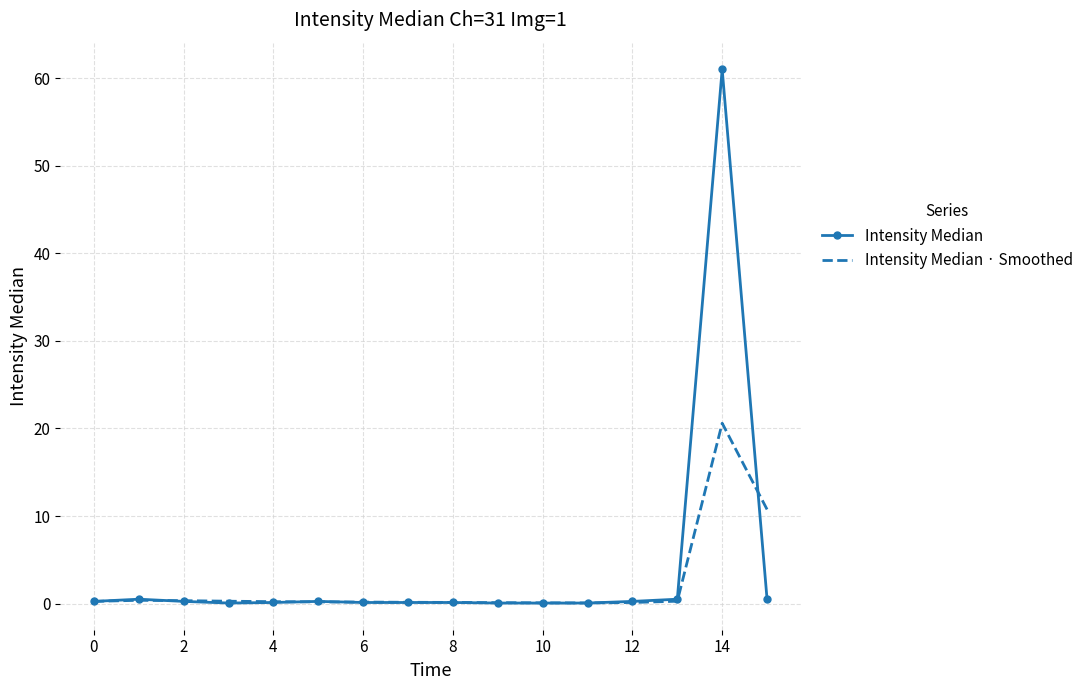

Rank the series by their maximum value, from highest to lowest.

Intensity Median, Intensity Median · Smoothed